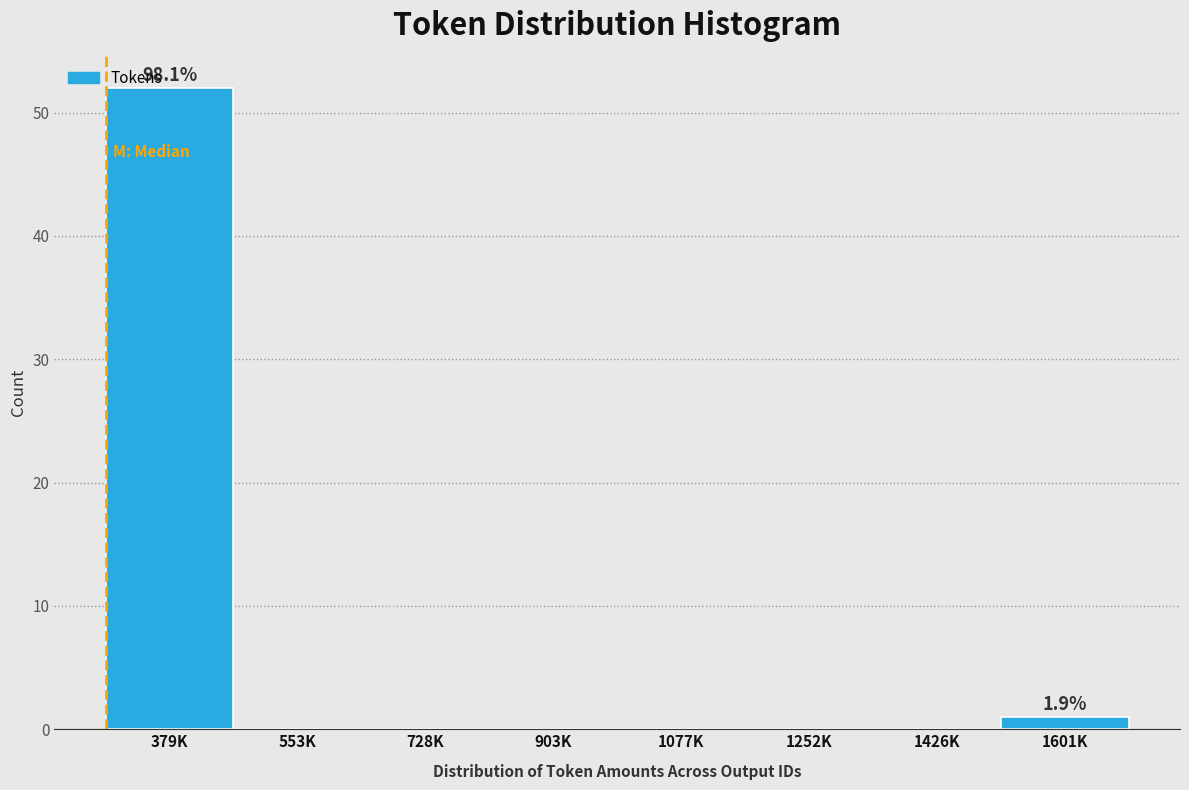

Reading left to right, transcribe all the data shown in this chart.

379K=52	553K=0	728K=0	903K=0	1077K=0	1252K=0	1426K=0	1601K=1